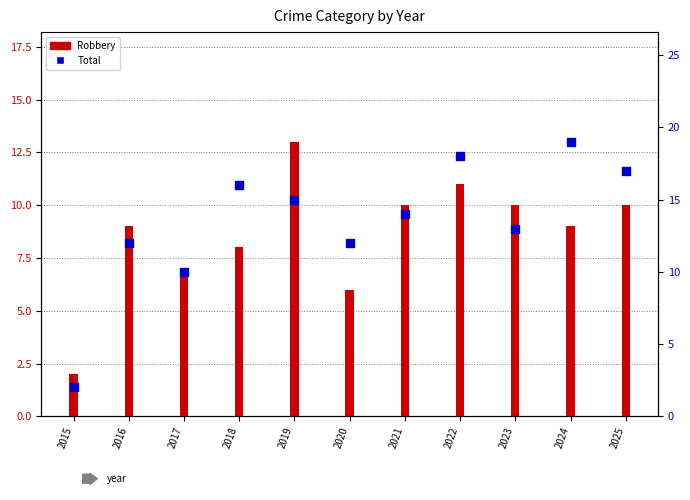

Which series has the widest spread of Y values?

Total